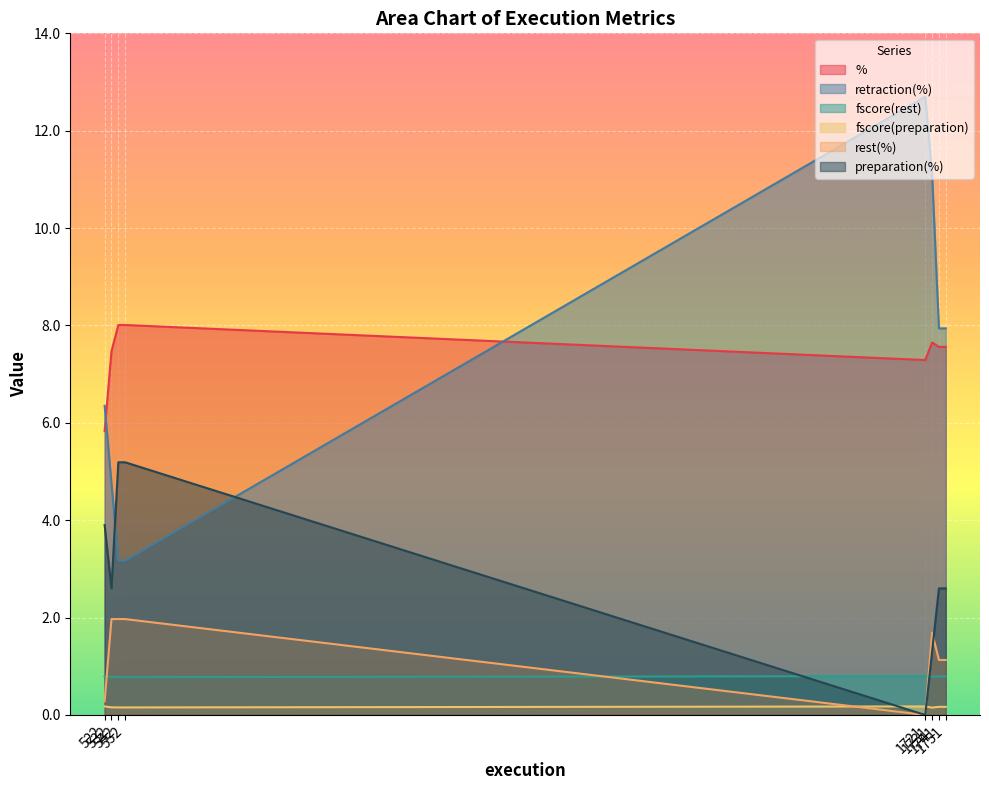

Which has a higher value, 1731 or 542?

542